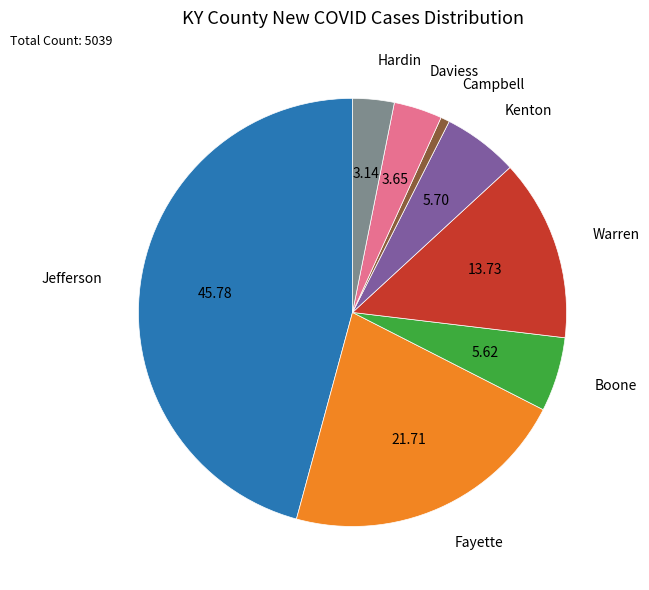

Do Boone and Daviess together represent more than half of the pie?

No